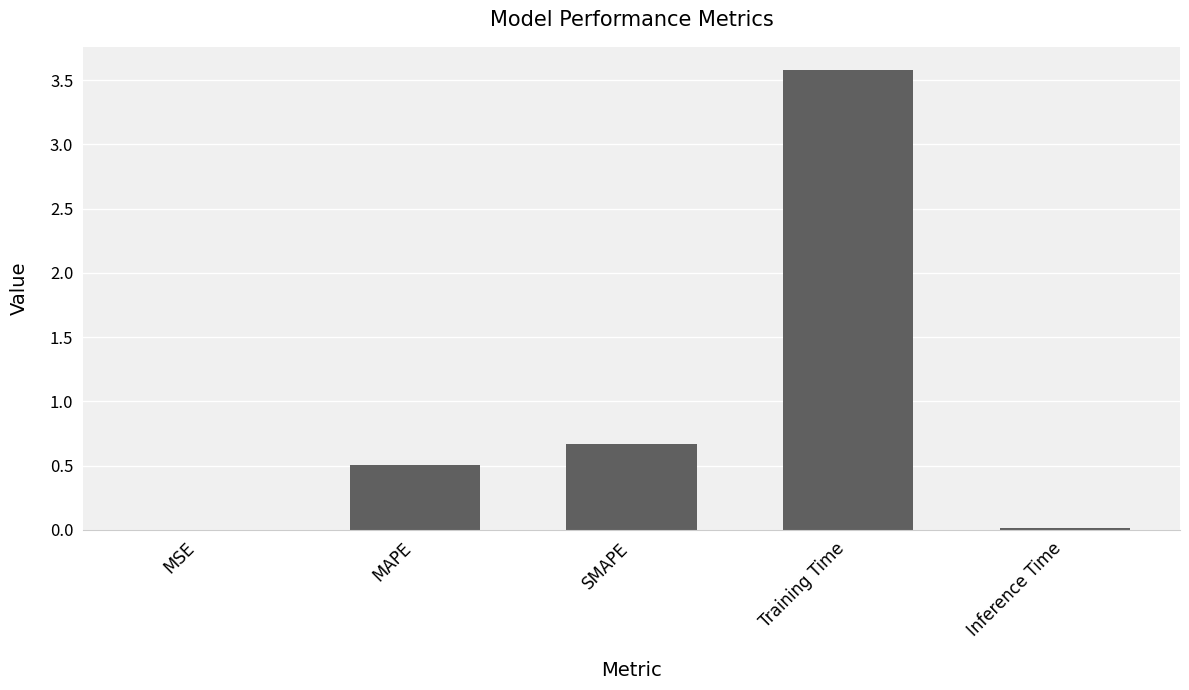

Where is the data nearest to the value 1?

SMAPE